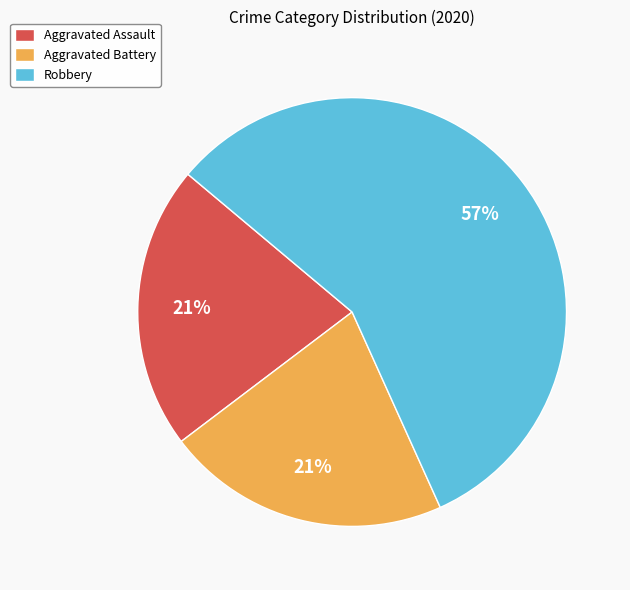

True or false: Aggravated Battery accounts for 33% of the total.

False